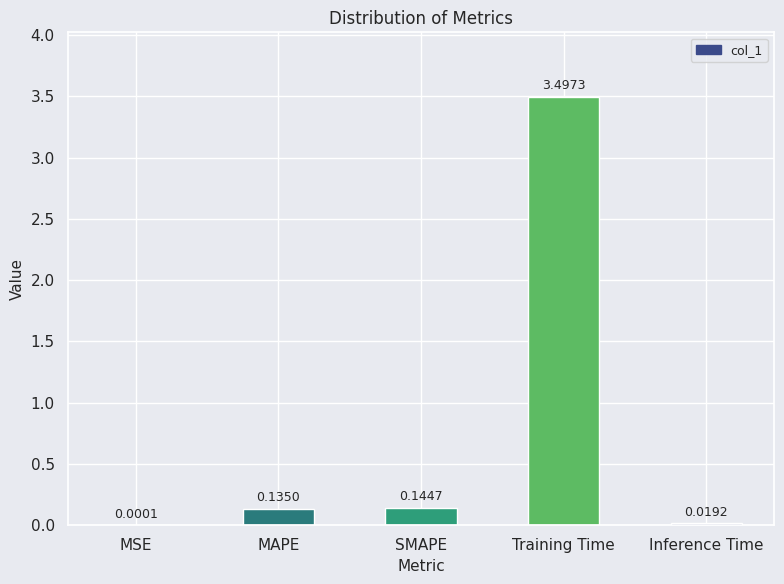

What is the sum of all values?

3.8